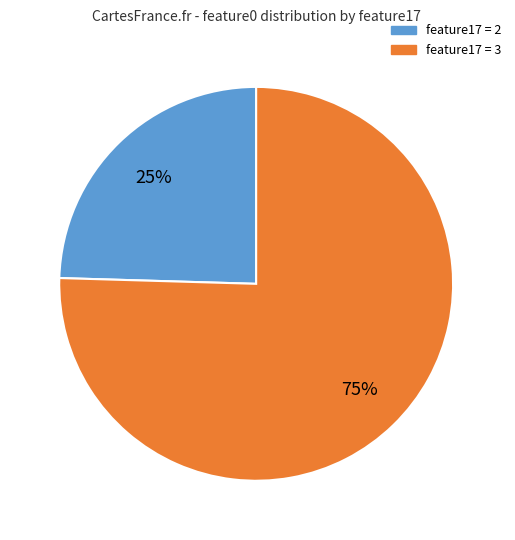

To the nearest percent, what is the average slice percentage?

50%